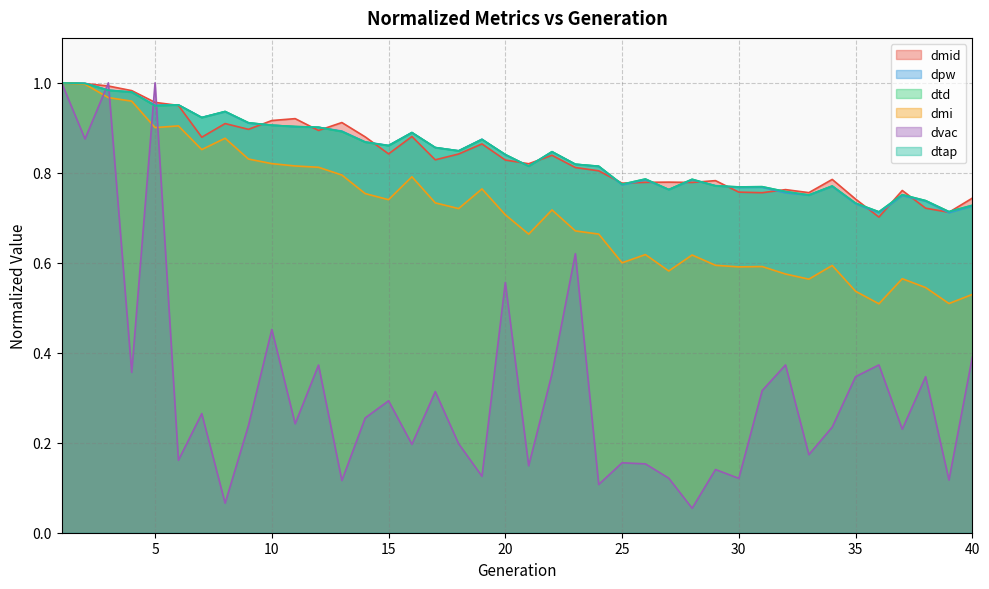

What are all the series names shown in the legend?

dmid, dpw, dtd, dmi, dvac, dtap